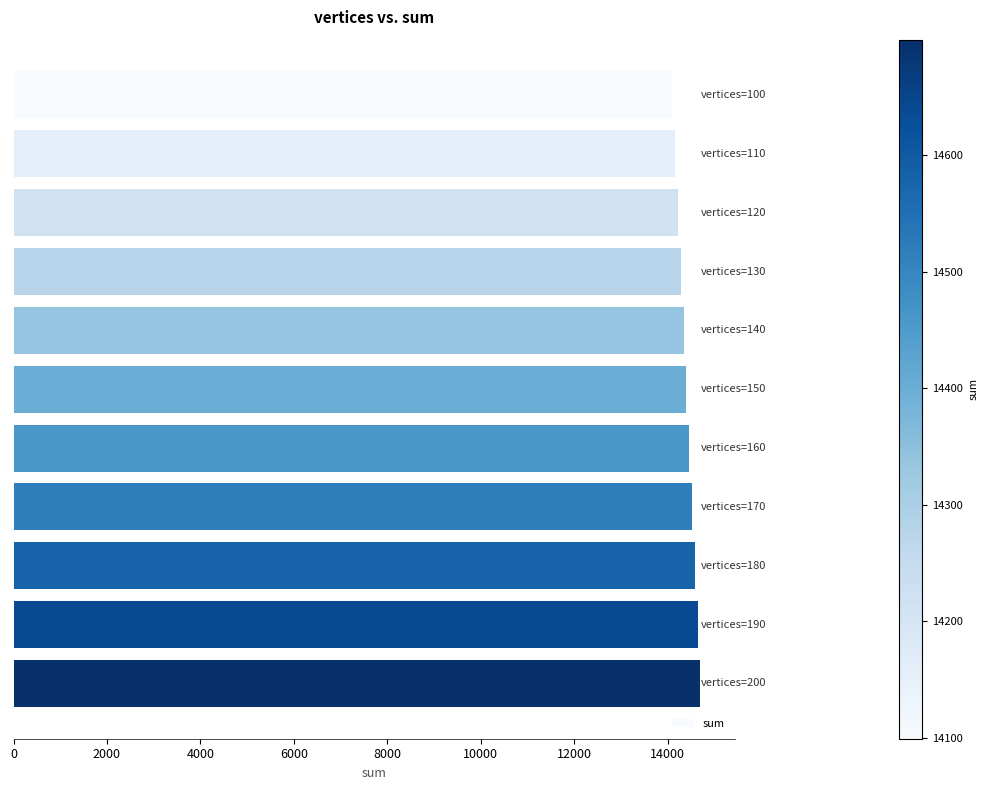

What is the value of the 7th bar from the top?

14459